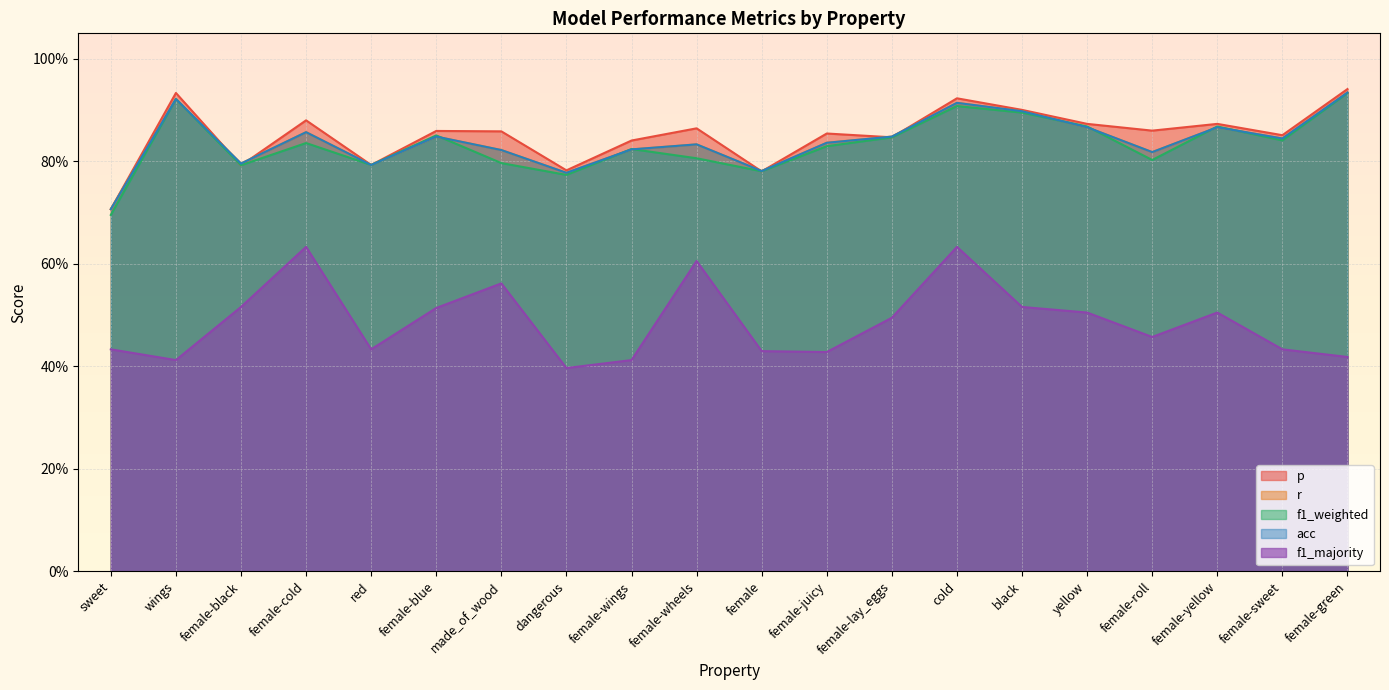

Which series has the largest total across all categories?

p